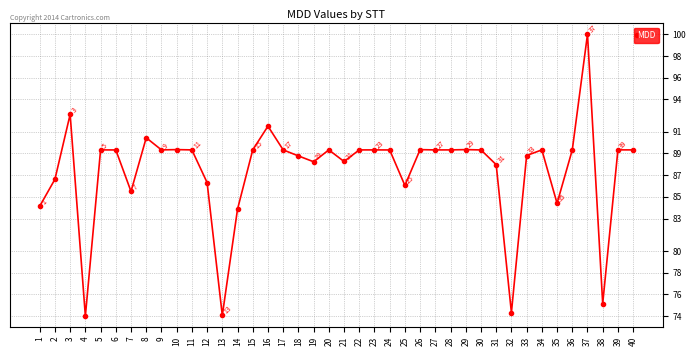

True or false: the data has more than 1 interior local peaks.

True